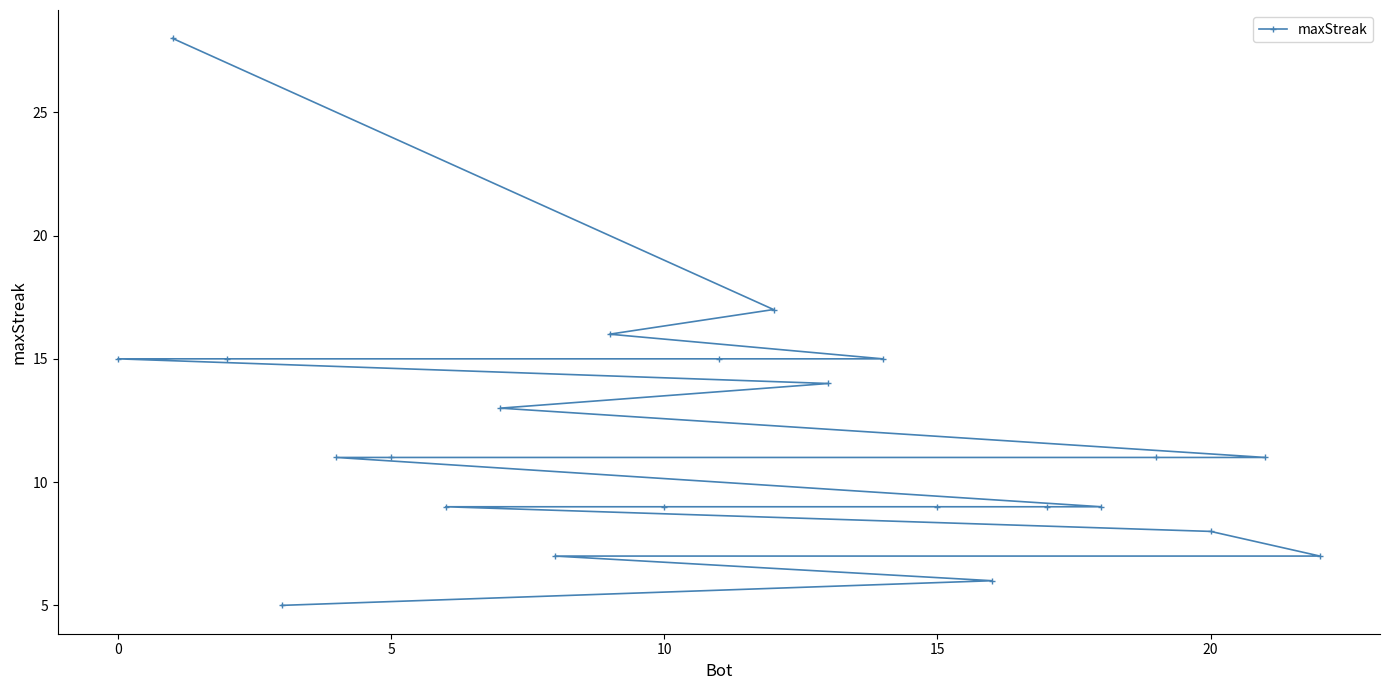

Is it true that the value at 5 is 6?

False